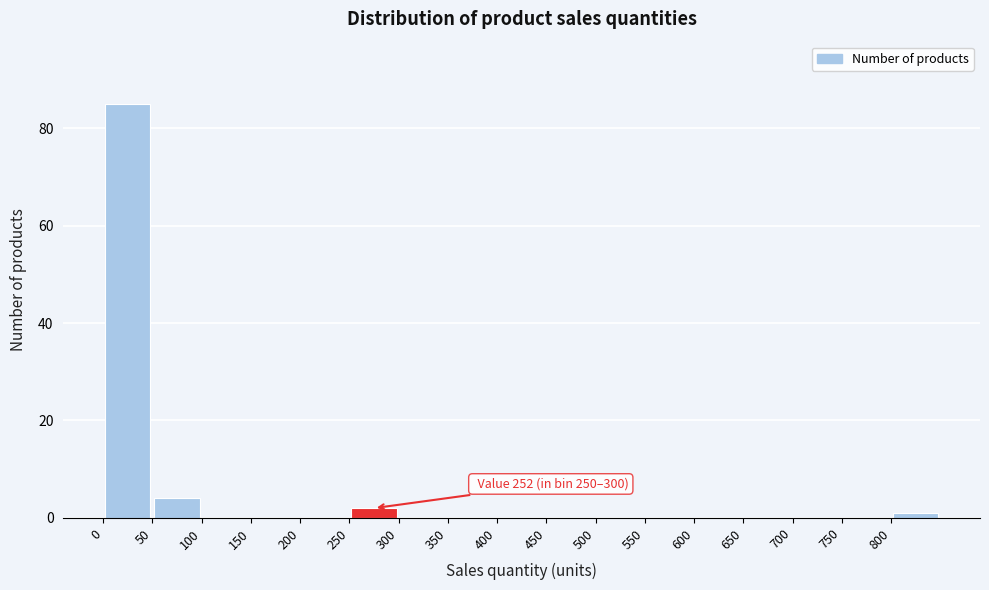

Which range on the x-axis has the tallest bar?

0 to 50